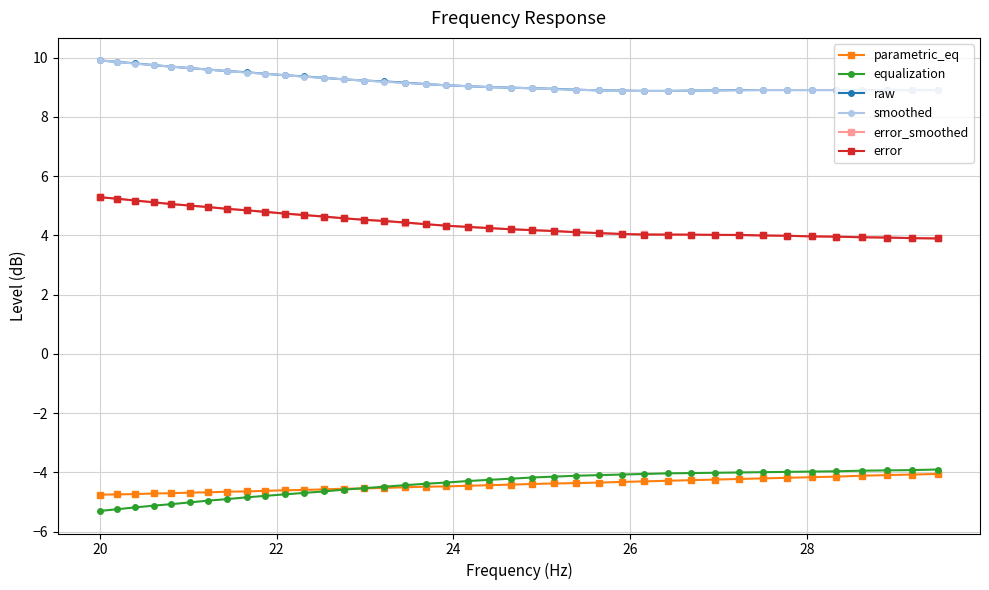

True or false: parametric_eq and error cross at least once.

False